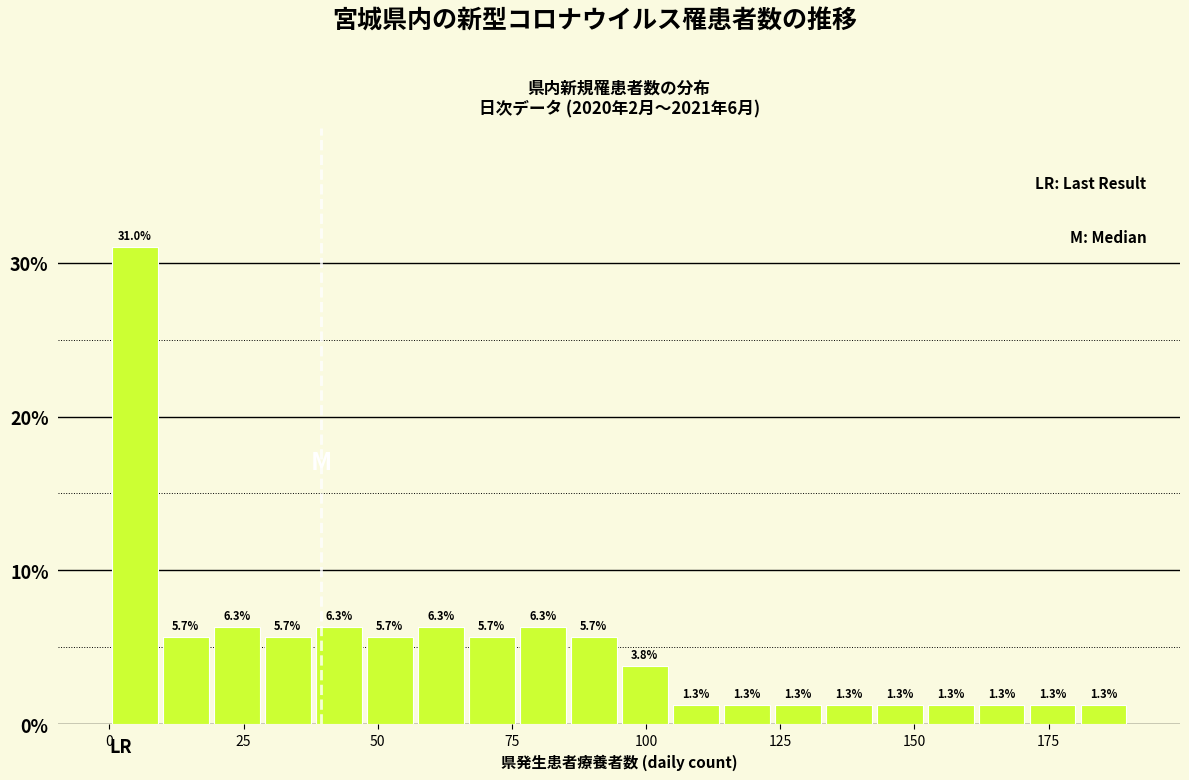

Read against the x-axis, roughly where is the centre of the tallest bar?

5